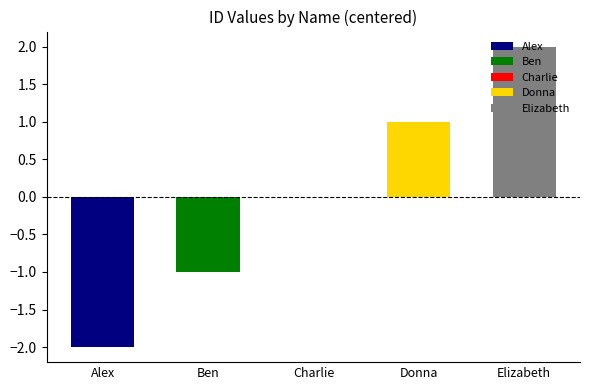

What is the label of the 1st bar from the left?

Alex